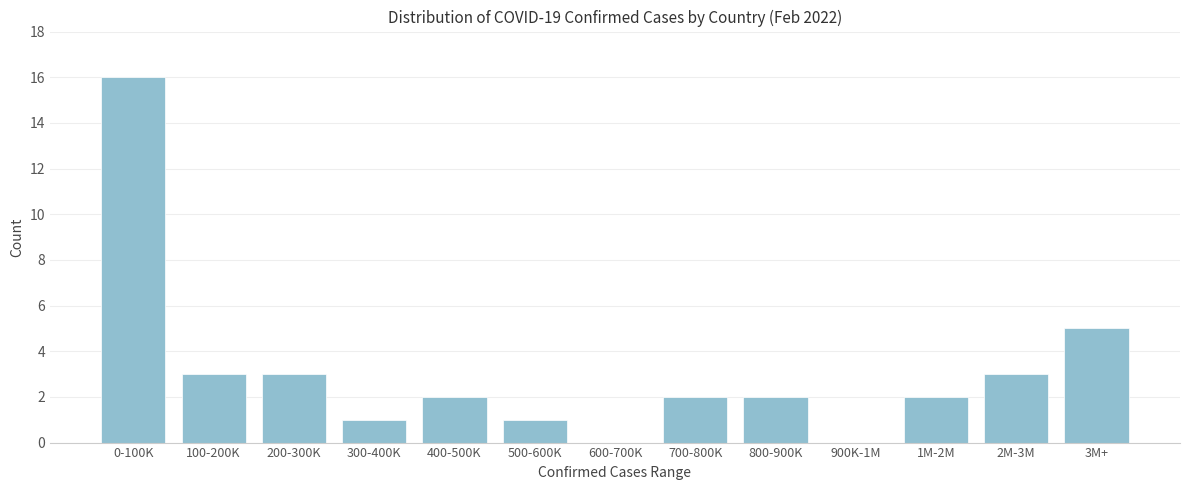

Reading left to right, list all the values displayed in this chart.

0-100K=16	100-200K=3	200-300K=3	300-400K=1	400-500K=2	500-600K=1	600-700K=0	700-800K=2	800-900K=2	900K-1M=0	1M-2M=2	2M-3M=3	3M+=5